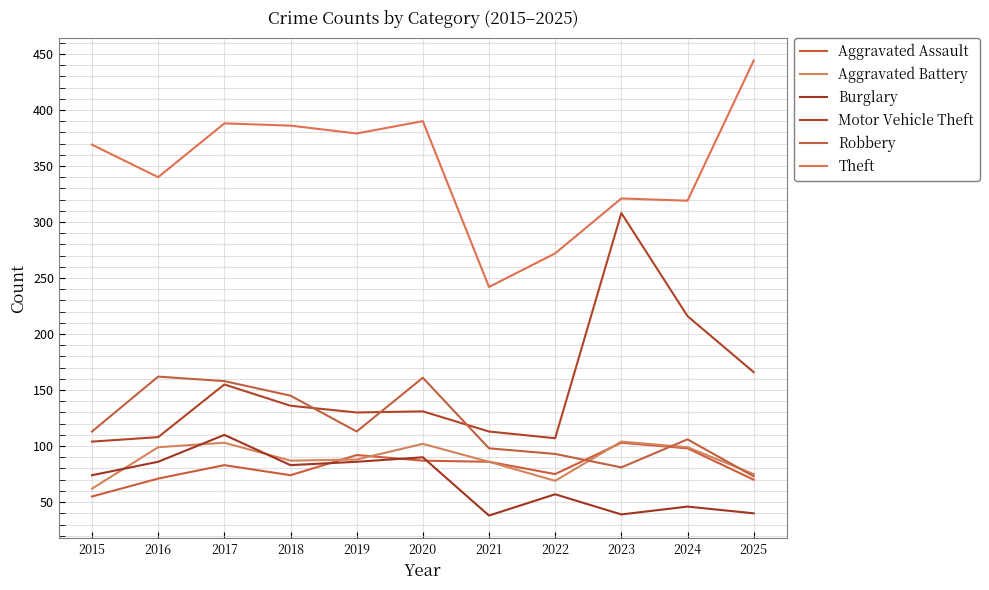

Rank the categories by Aggravated Battery value from lowest to highest.

2015, 2022, 2025, 2021, 2018, 2019, 2016, 2024, 2020, 2017, 2023